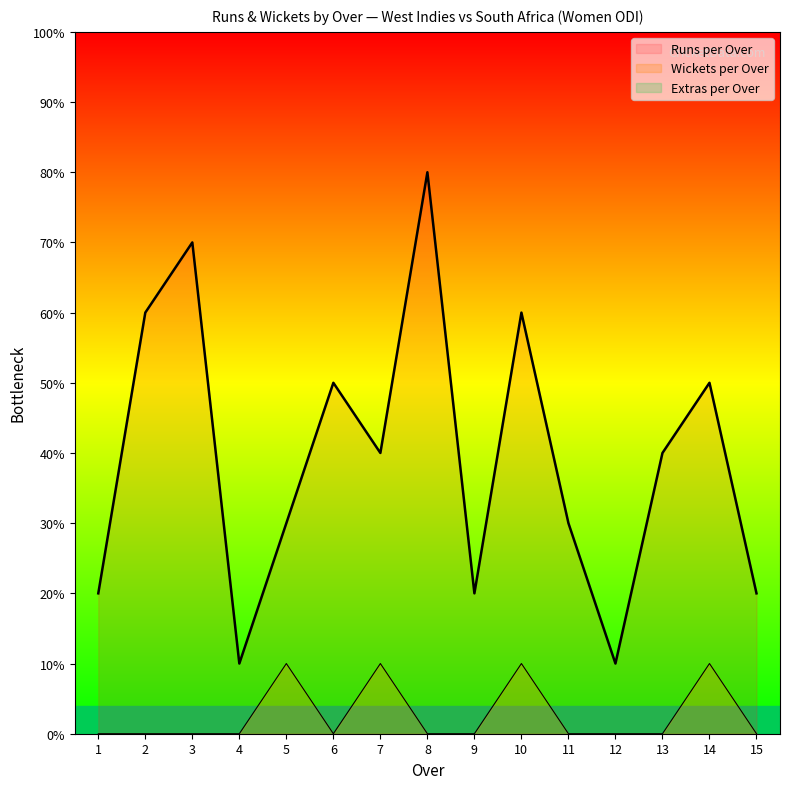

True or false: Runs per Over has more than 2 points higher than both neighbors.

True